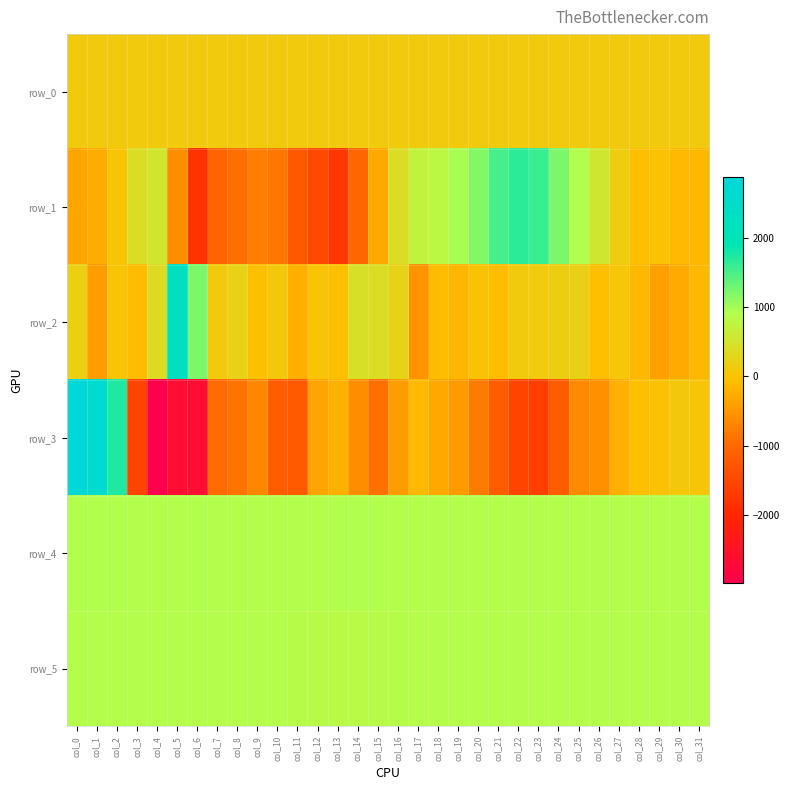

What is the average value of the row_2 series?

117.2